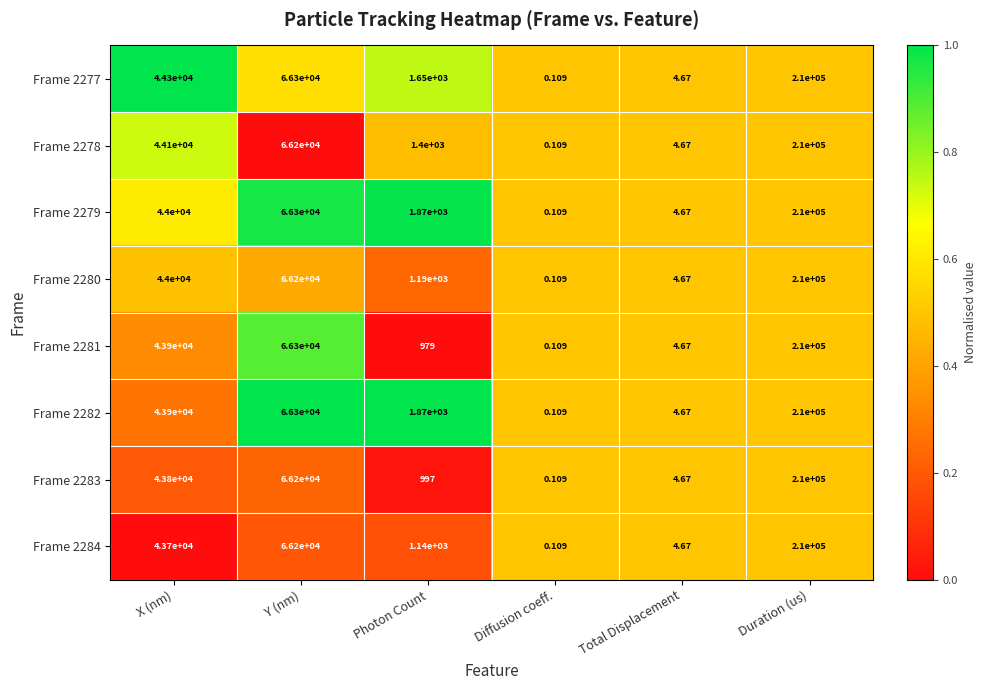

At which label is Frame 2279 closest to 105000?

Y (nm)